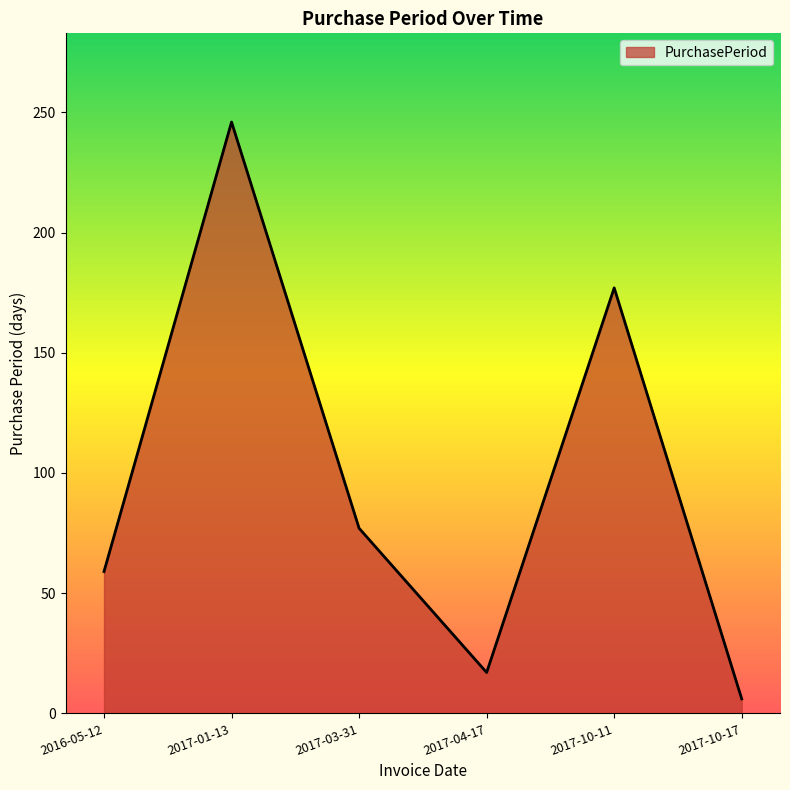

The value at 2017-04-17 is 17. True or false?

True